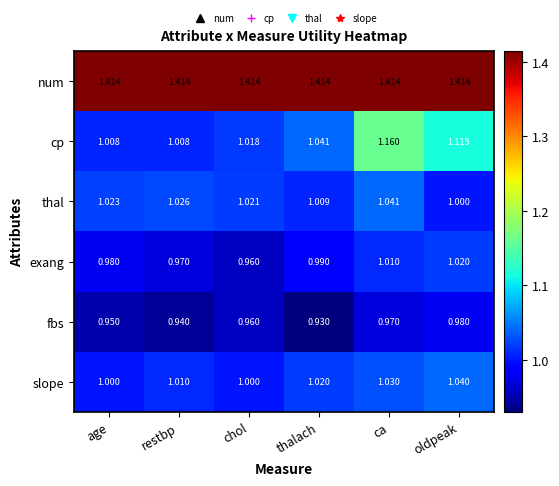

Where is exang nearest to the value 0?

chol